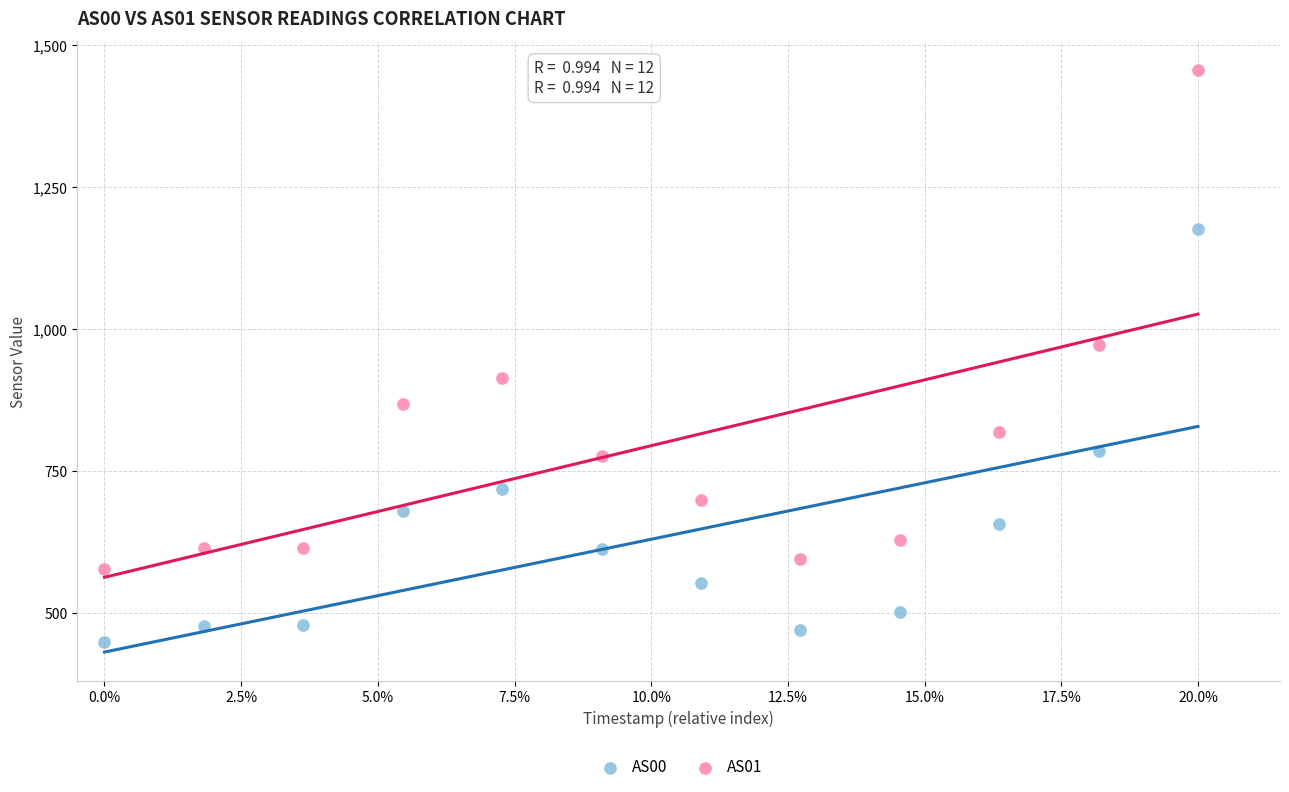

Across all data points, what is the range of Y values (max minus min)?

1007